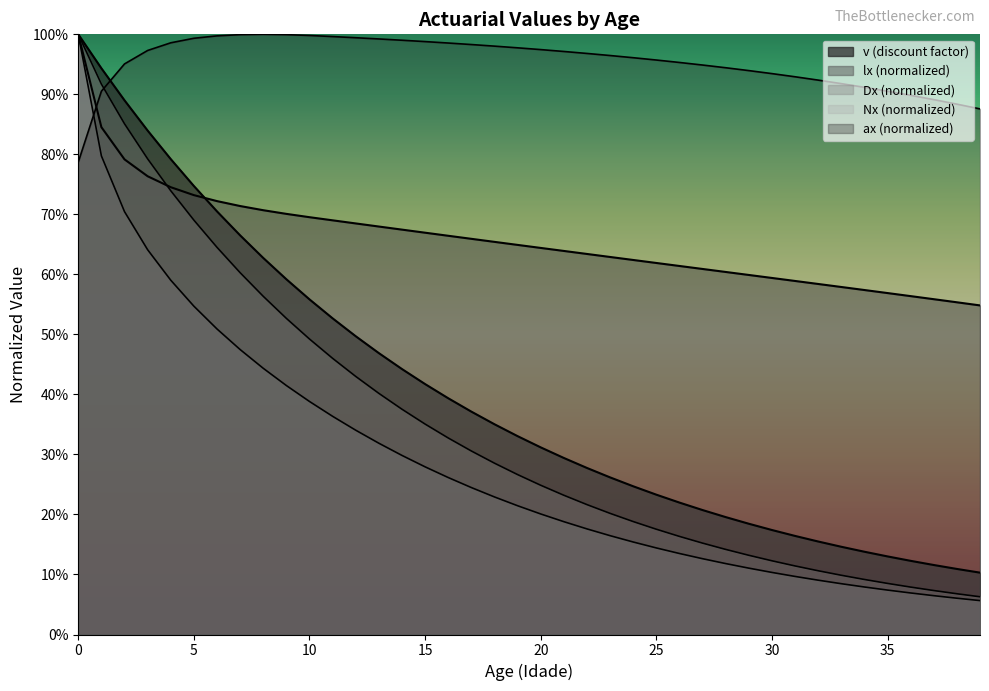

True or false: there are more than 0 points higher than both neighbors.

False